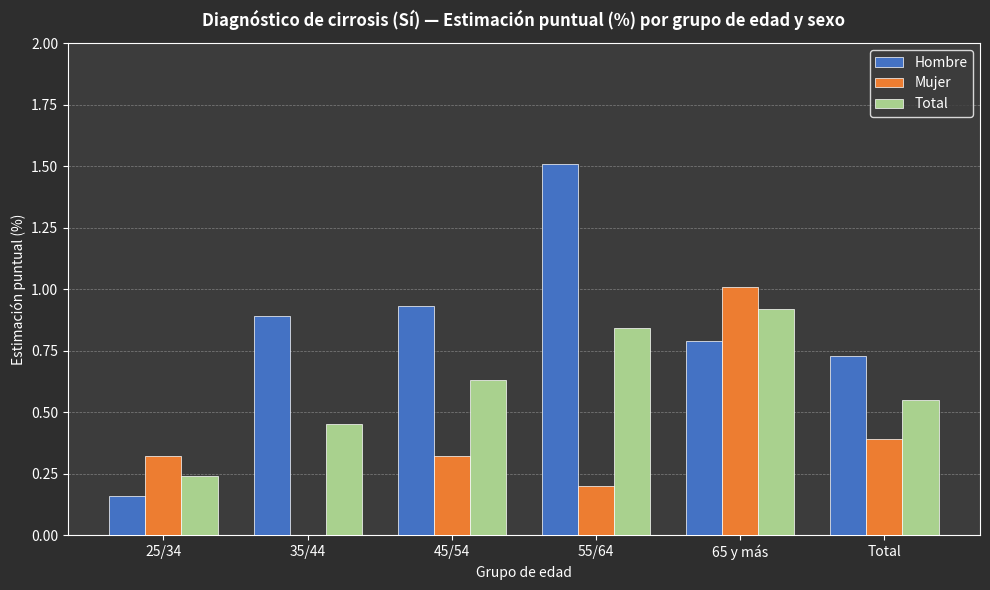

Is it true that Hombre equals 0.3 at 25/34?

False